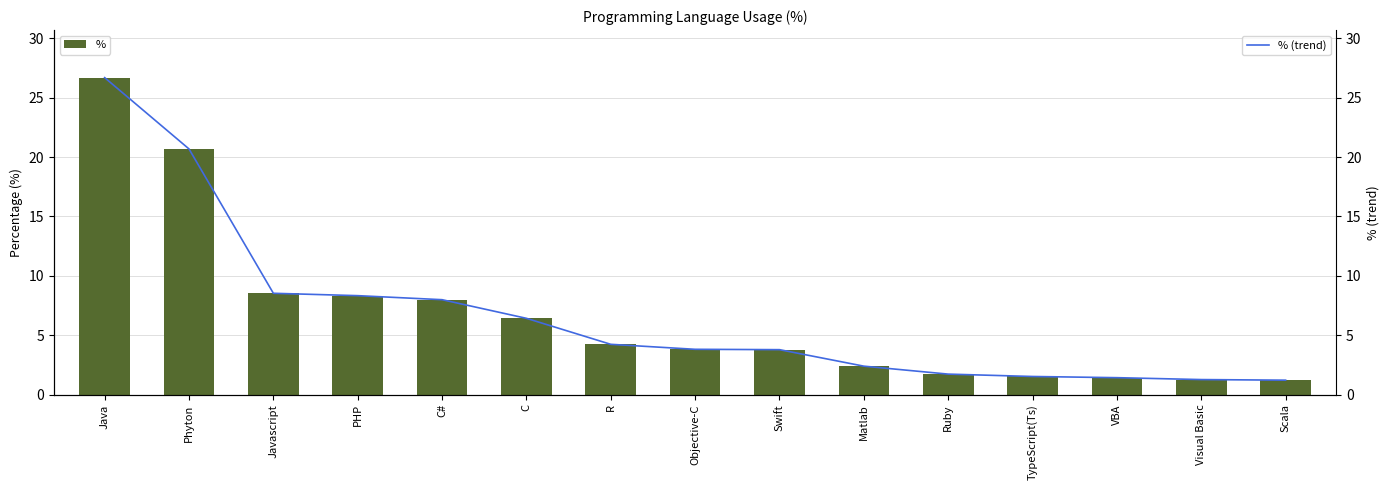

Between Java and Javascript, which is larger?

Java